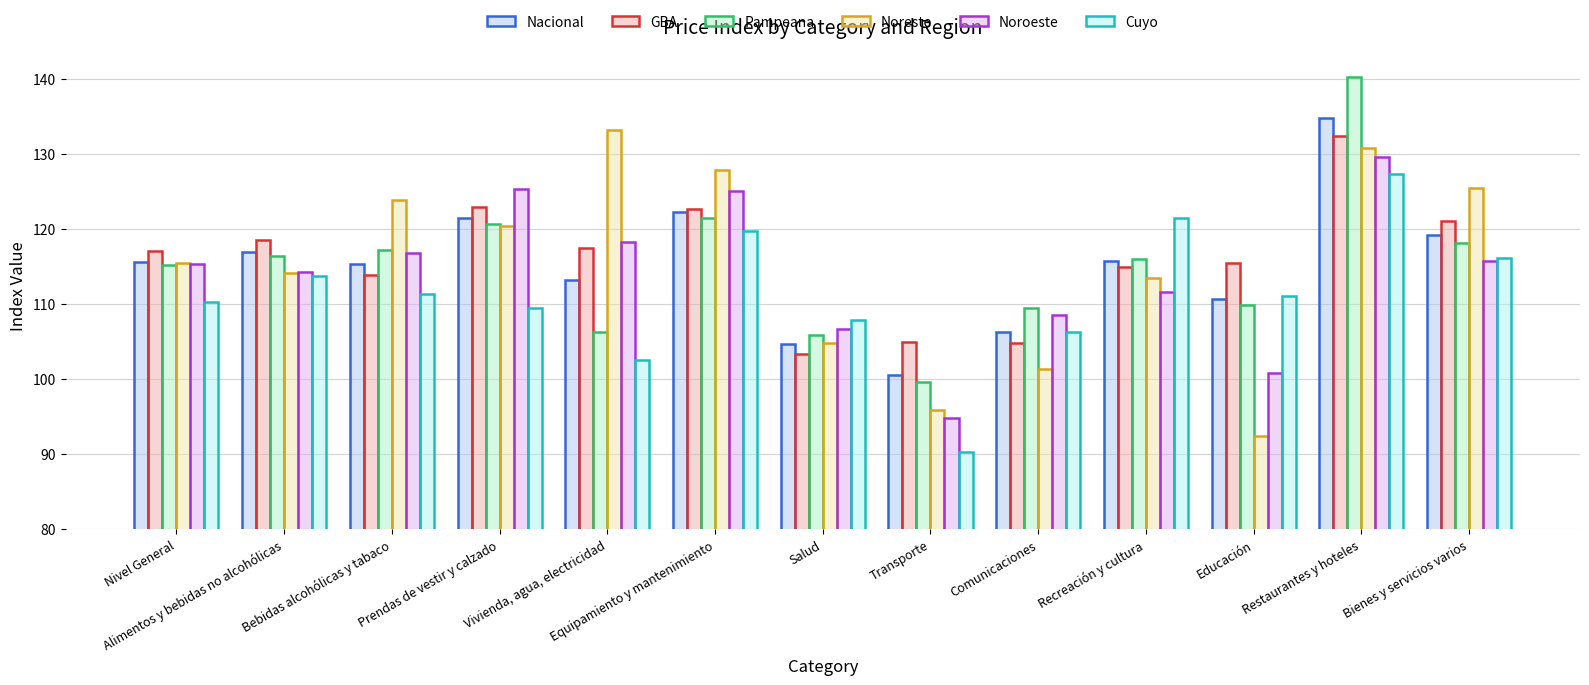

What is the sum of the GBA values at Nivel General and Salud?

220.3